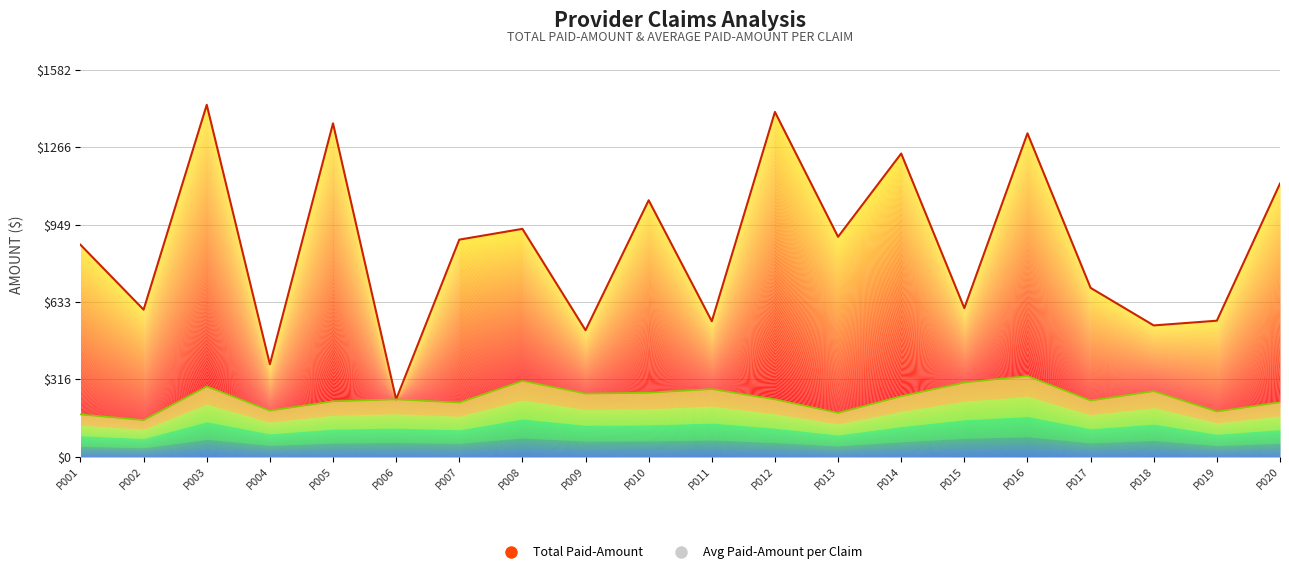

Is it true that Total Paid-Amount equals 828.5 at P019?

False